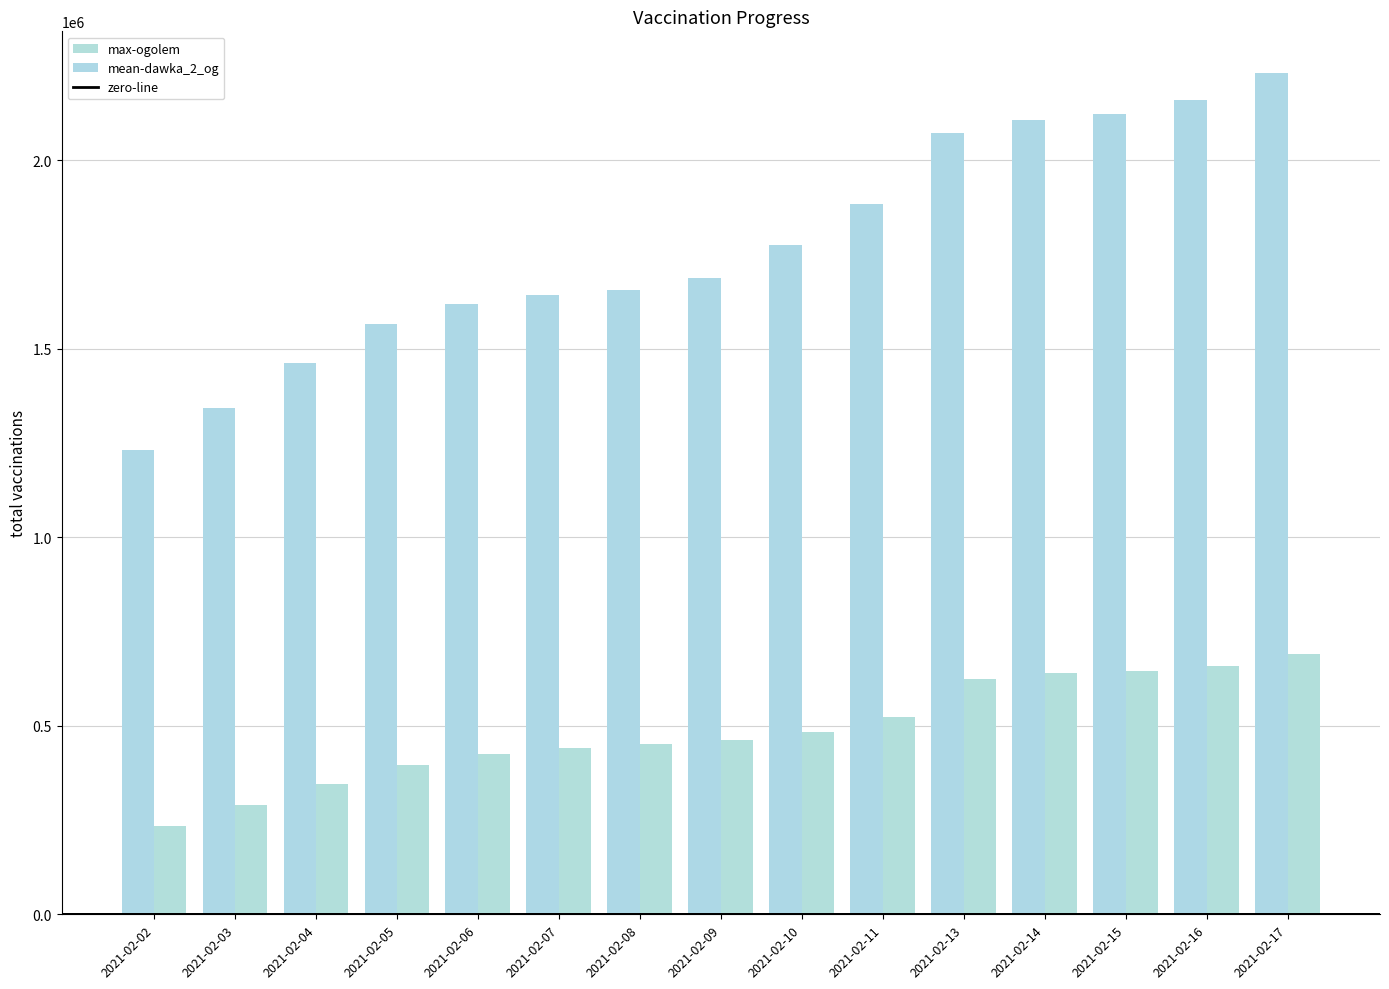

The value of ogolem at 2021-02-16 is 2159146. True or false?

True